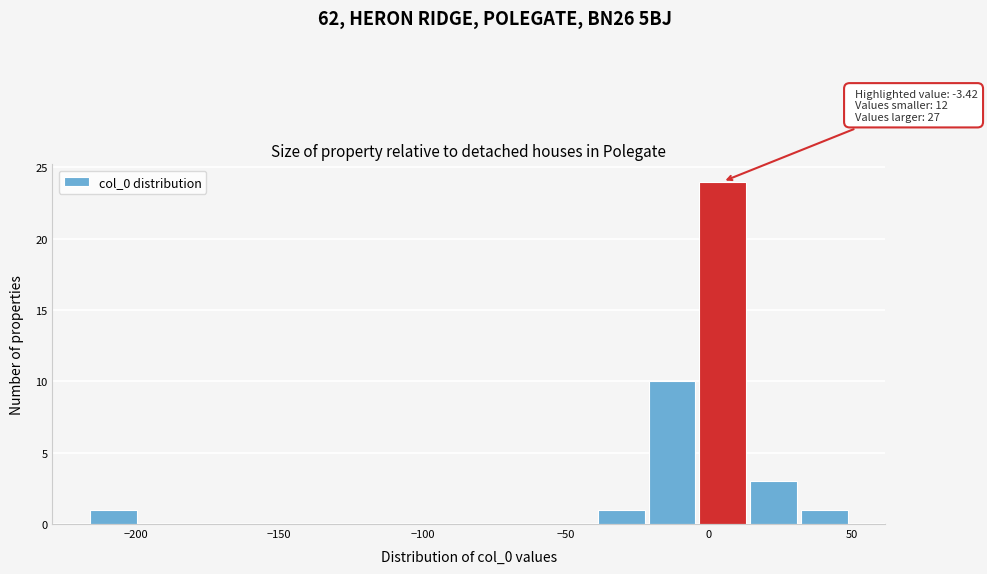

Around what value on the x-axis is the tallest bar? Give the approximate position of its centre, as read against the axis.

5